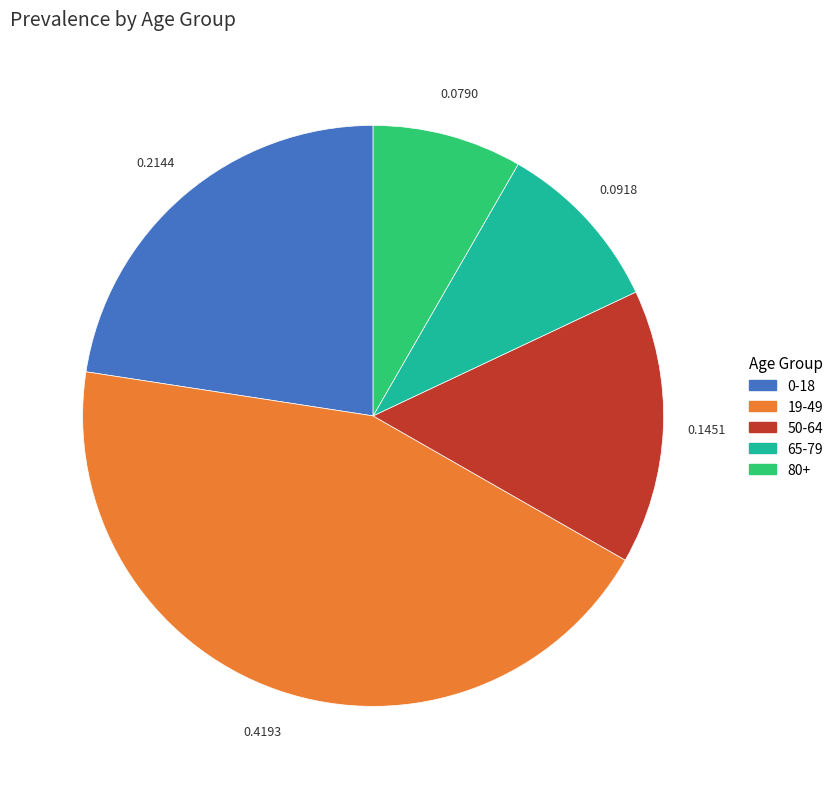

Is there any slice that represents more than half of the pie?

No